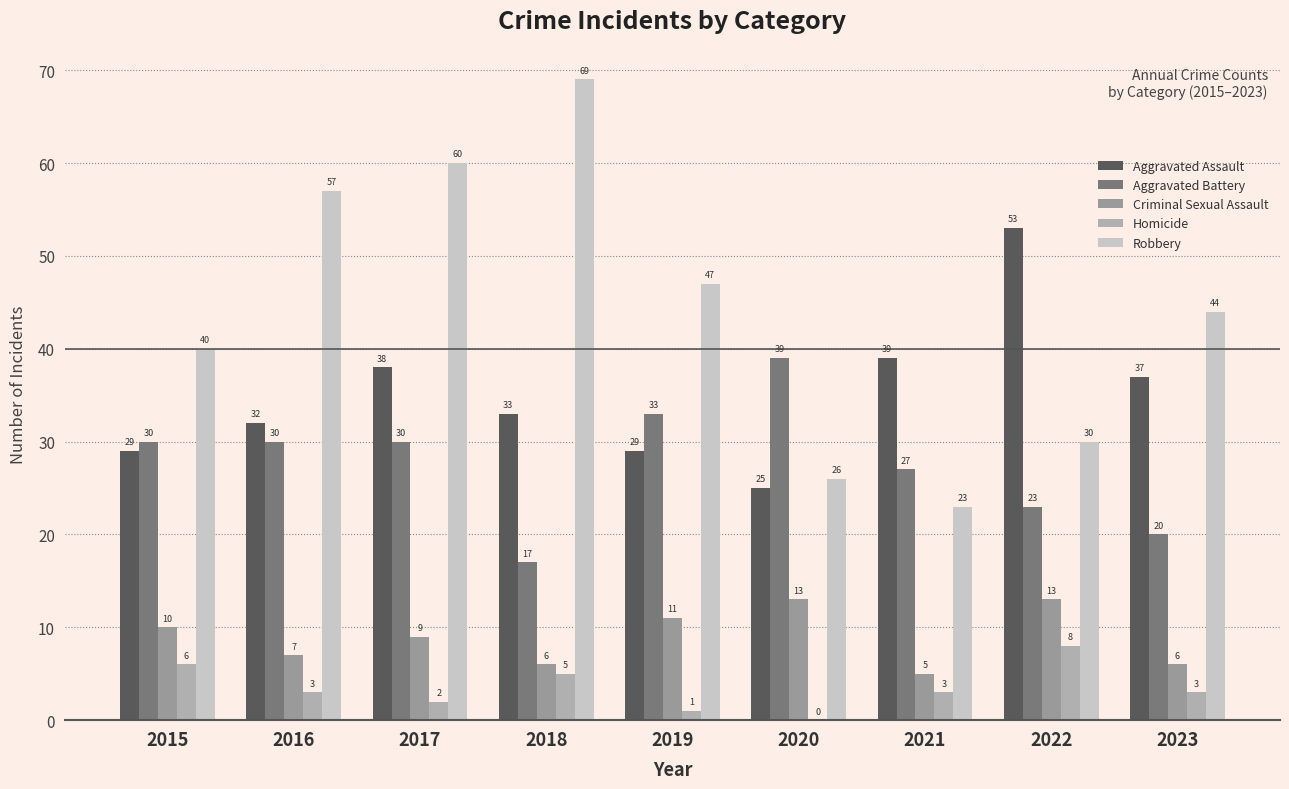

Reading right to left, extract all data points from this chart.

Aggravated Assault: 37	53	39	25	29	33	38	32	29
Aggravated Battery: 20	23	27	39	33	17	30	30	30
Criminal Sexual Assault: 6	13	5	13	11	6	9	7	10
Homicide: 3	8	3	0	1	5	2	3	6
Robbery: 44	30	23	26	47	69	60	57	40